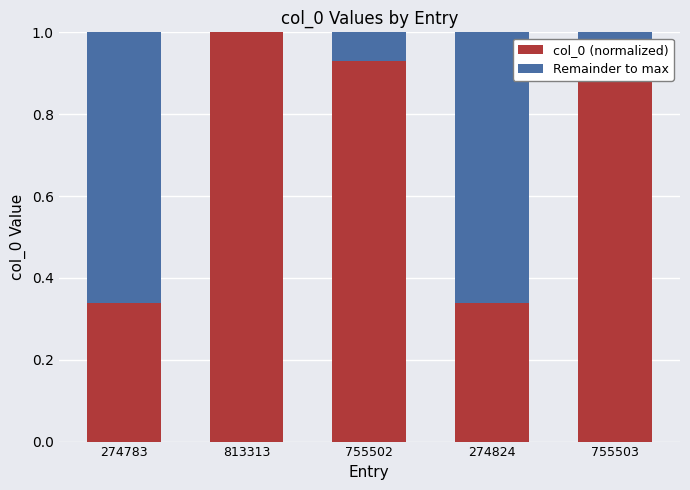

Is it true that col_0 (normalized) equals 1.4 at 755503?

False